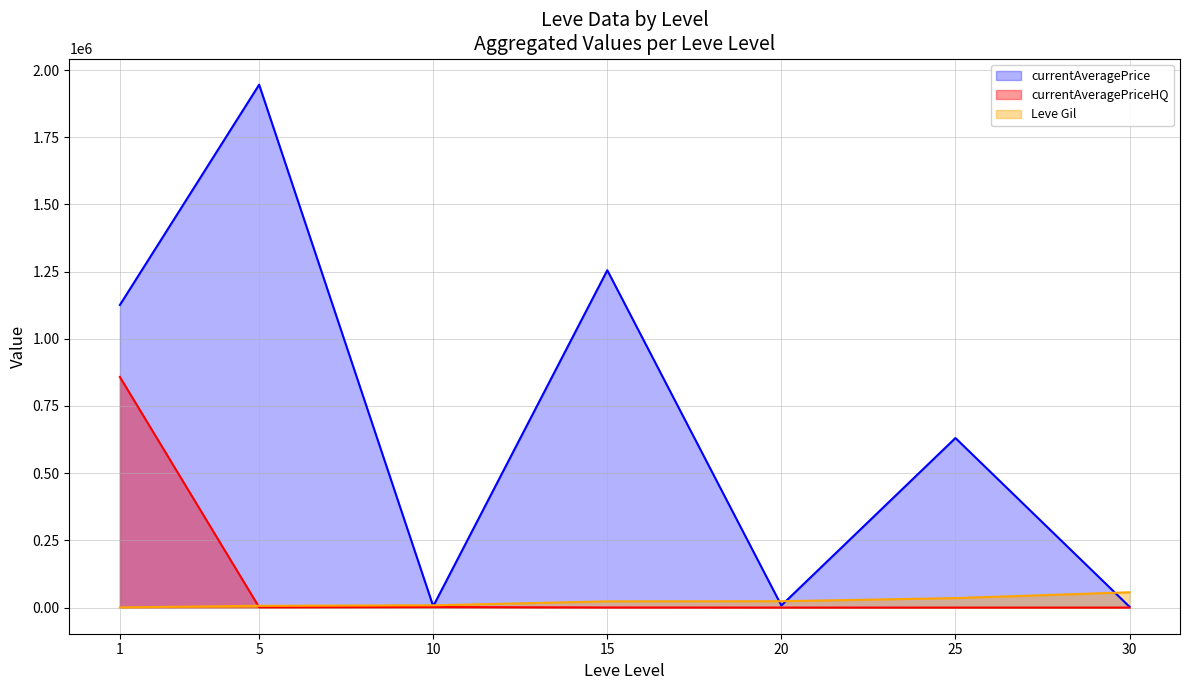

True or false: Leve Gil and currentAveragePrice cross at least once.

True